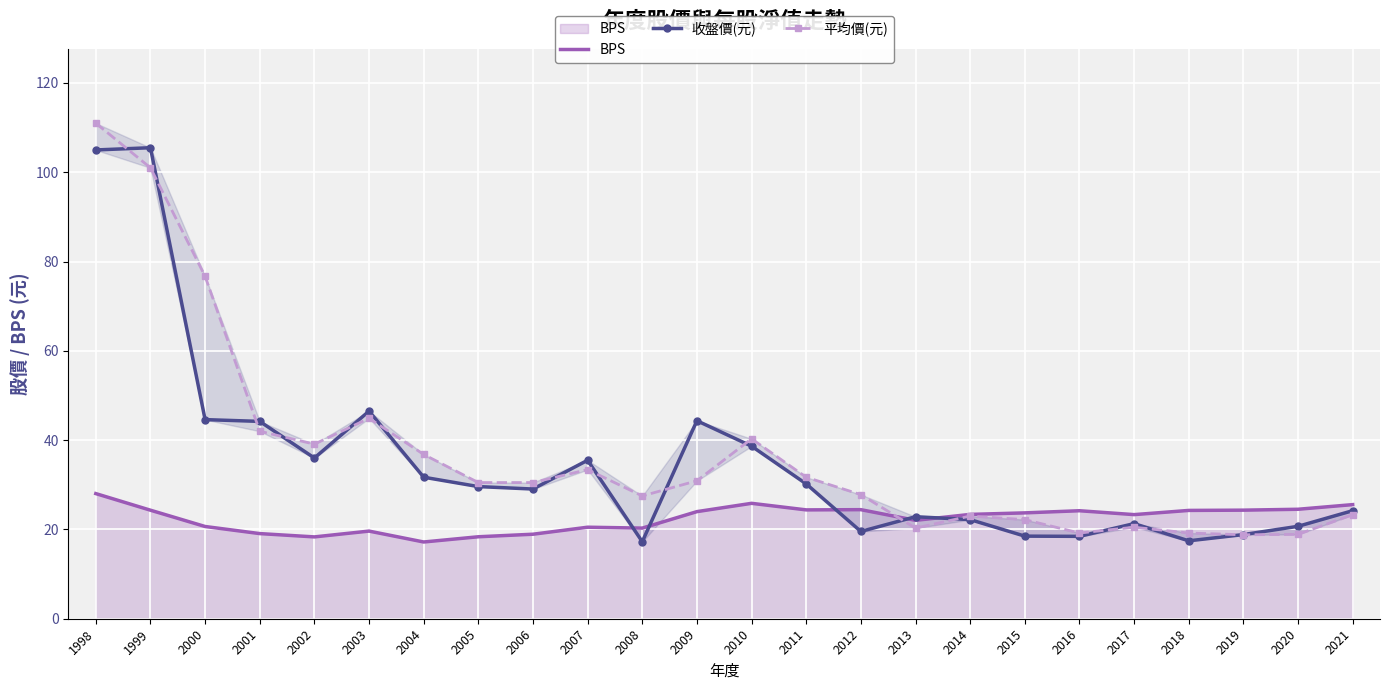

Reading left to right, extract all data points from this chart.

BPS: 1998=28.0	1999=24.3	2000=20.7	2001=19.1	2002=18.3	2003=19.6	2004=17.2	2005=18.4	2006=18.9	2007=20.5	2008=20.3	2009=24.0	2010=25.9	2011=24.4	2012=24.4	2013=22.0	2014=23.4	2015=23.7	2016=24.2	2017=23.3	2018=24.3	2019=24.3	2020=24.5	2021=25.6
收盤價(元): 1998=105.0	1999=105.5	2000=44.6	2001=44.2	2002=36.0	2003=46.5	2004=31.7	2005=29.6	2006=29.1	2007=35.5	2008=17.2	2009=44.4	2010=38.6	2011=30.2	2012=19.6	2013=22.9	2014=22.2	2015=18.5	2016=18.4	2017=21.3	2018=17.4	2019=18.9	2020=20.7	2021=24.2
平均價(元): 1998=111.0	1999=101.0	2000=76.7	2001=42.0	2002=39.1	2003=44.9	2004=36.8	2005=30.5	2006=30.5	2007=33.4	2008=27.5	2009=30.9	2010=40.3	2011=31.7	2012=27.8	2013=20.3	2014=23.0	2015=22.2	2016=19.2	2017=20.5	2018=19.2	2019=18.8	2020=18.9	2021=23.3